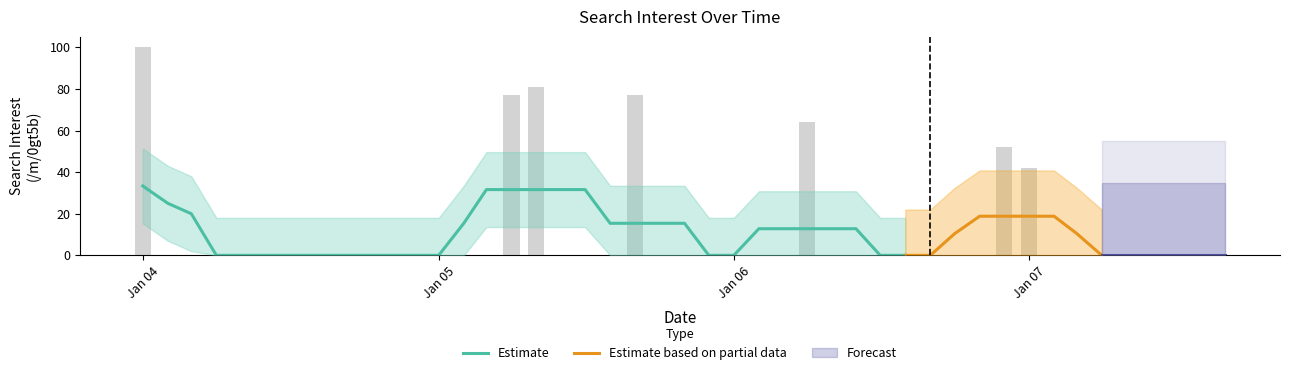

Does the chart contain any negative values?

No